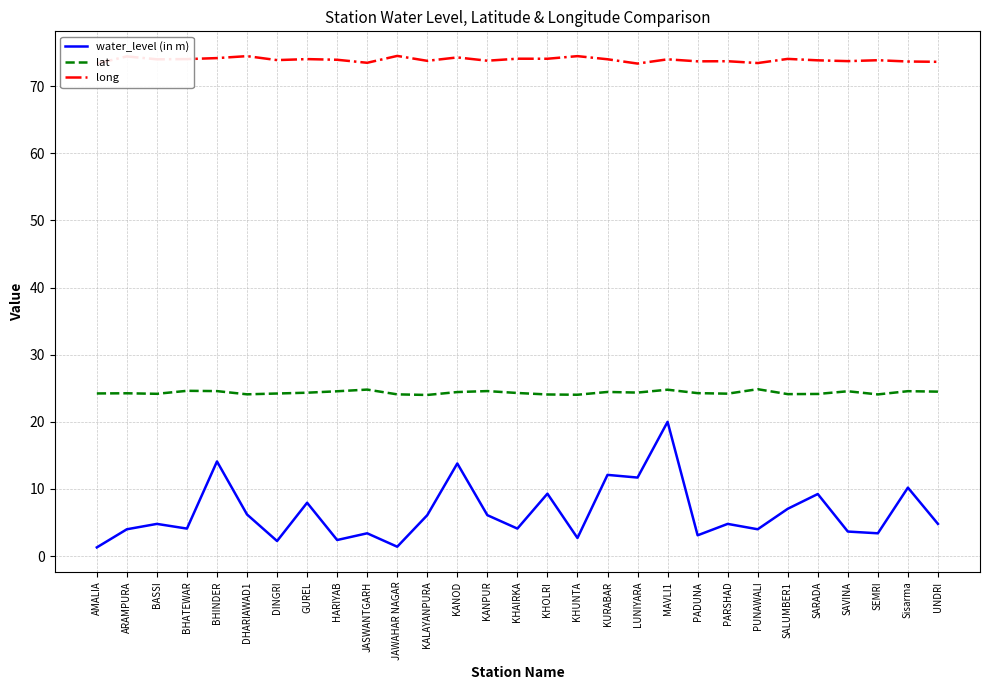

The value of lat at BHATEWAR is 24.6. True or false?

True